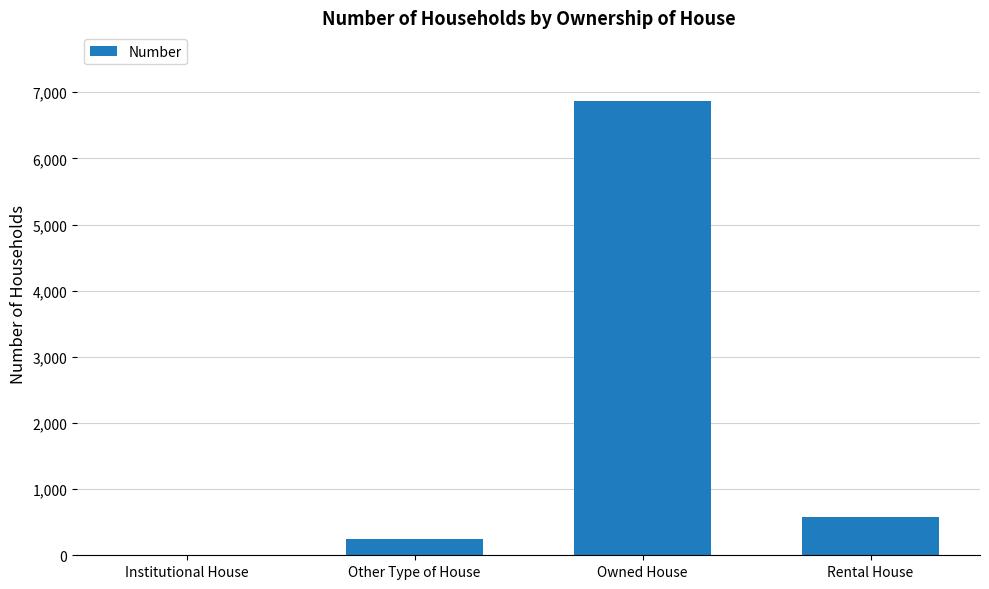

Which category has the highest value across all series?

Owned House